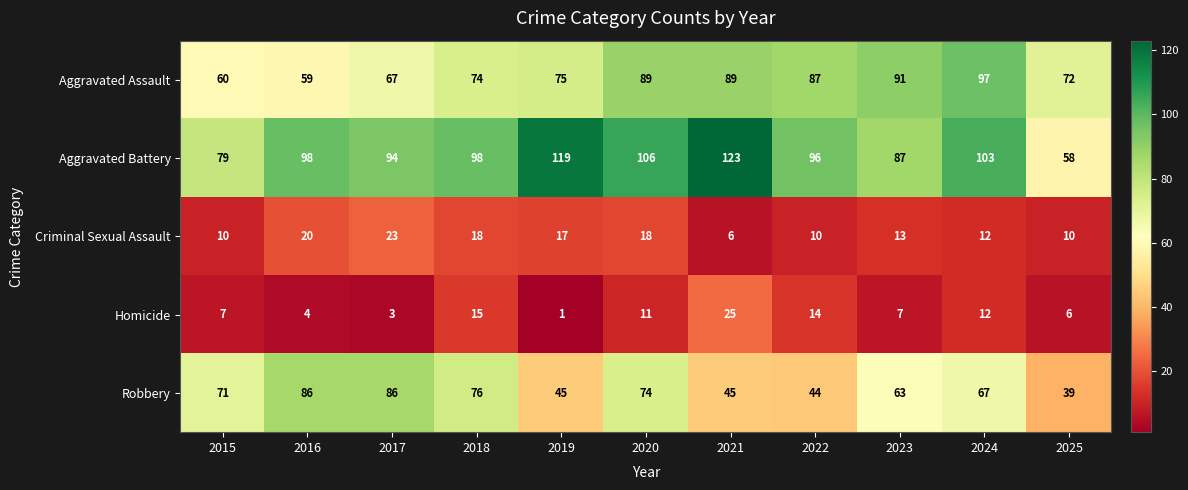

What is the average value of the Aggravated Assault series?

78